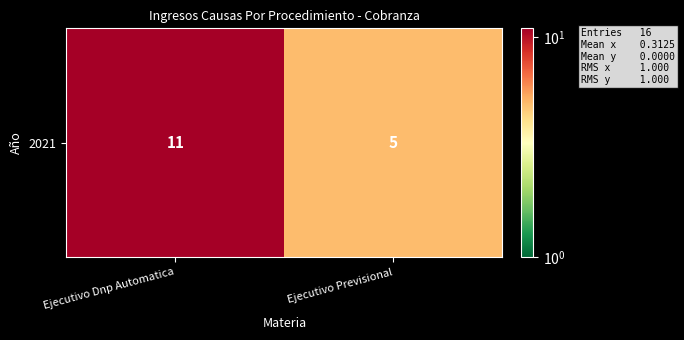

At which category does the chart reach its peak across all series?

Ejecutivo Dnp Automatica